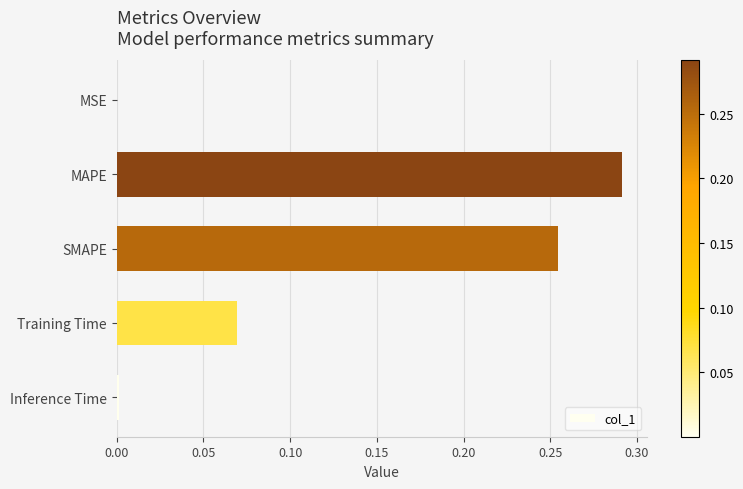

What is the sum of all values?

0.6